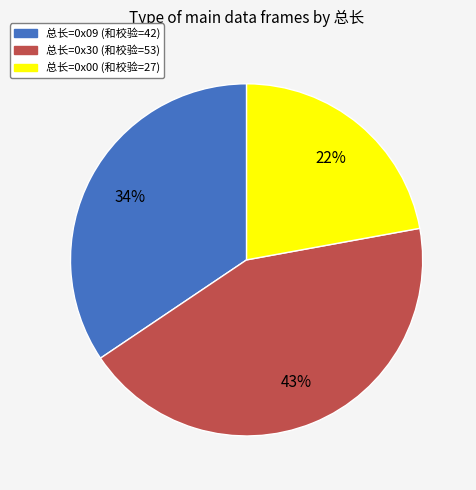

Is it true that 总长=0x00 (和校验=27) is 22% of the pie?

True